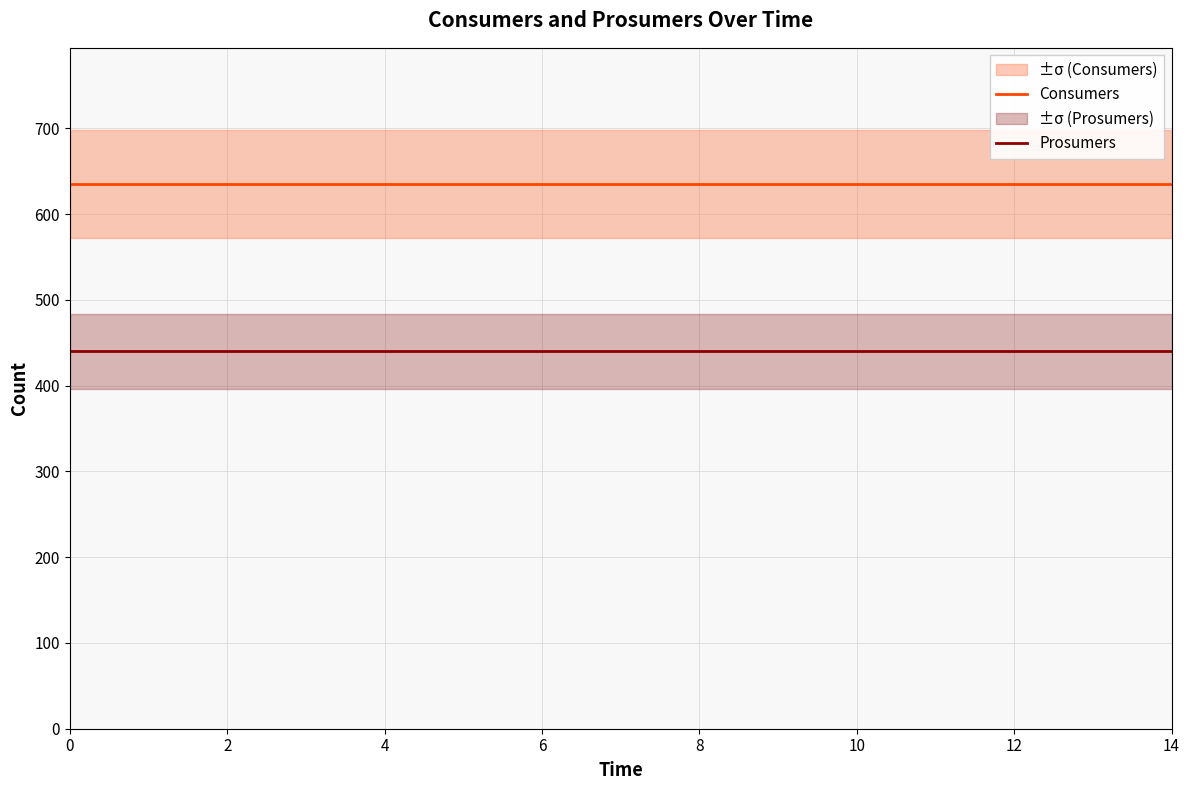

True or false: Consumers and Prosumers cross at least once.

False